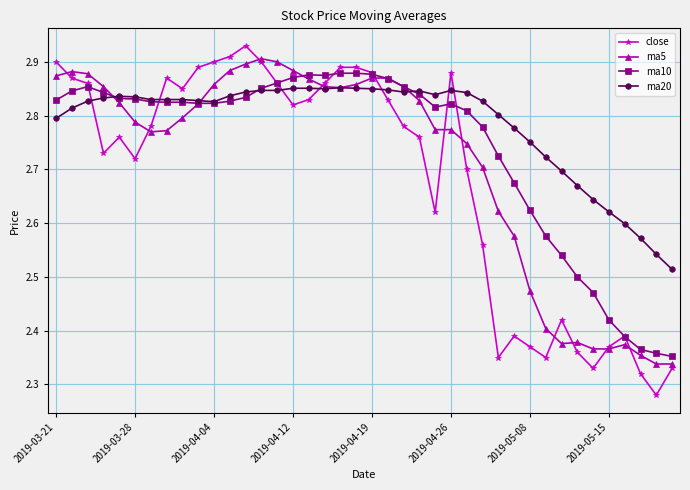

Which series has the largest range (max minus min)?

close